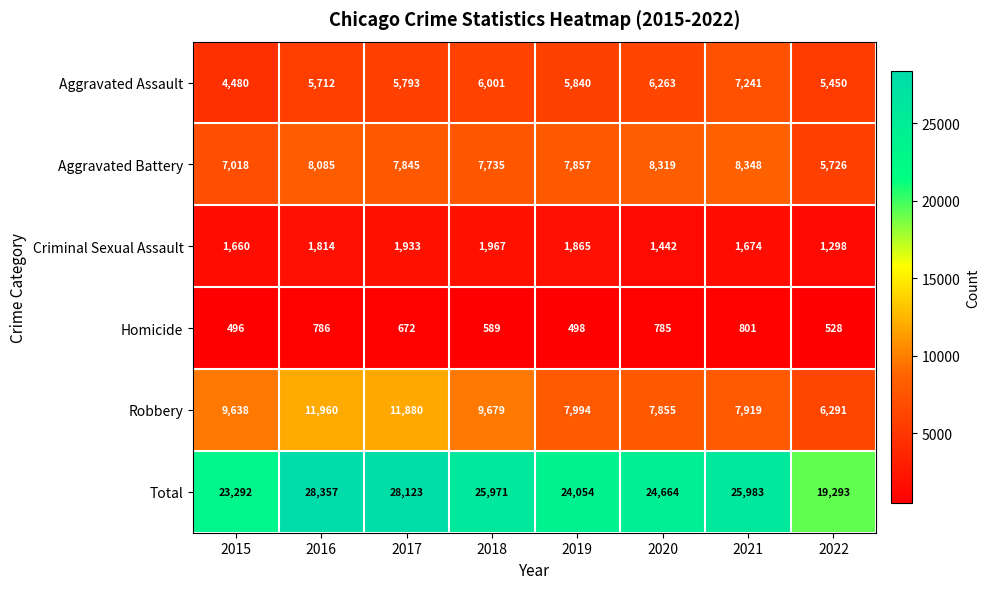

At which category is the sum across all series the highest?

2016